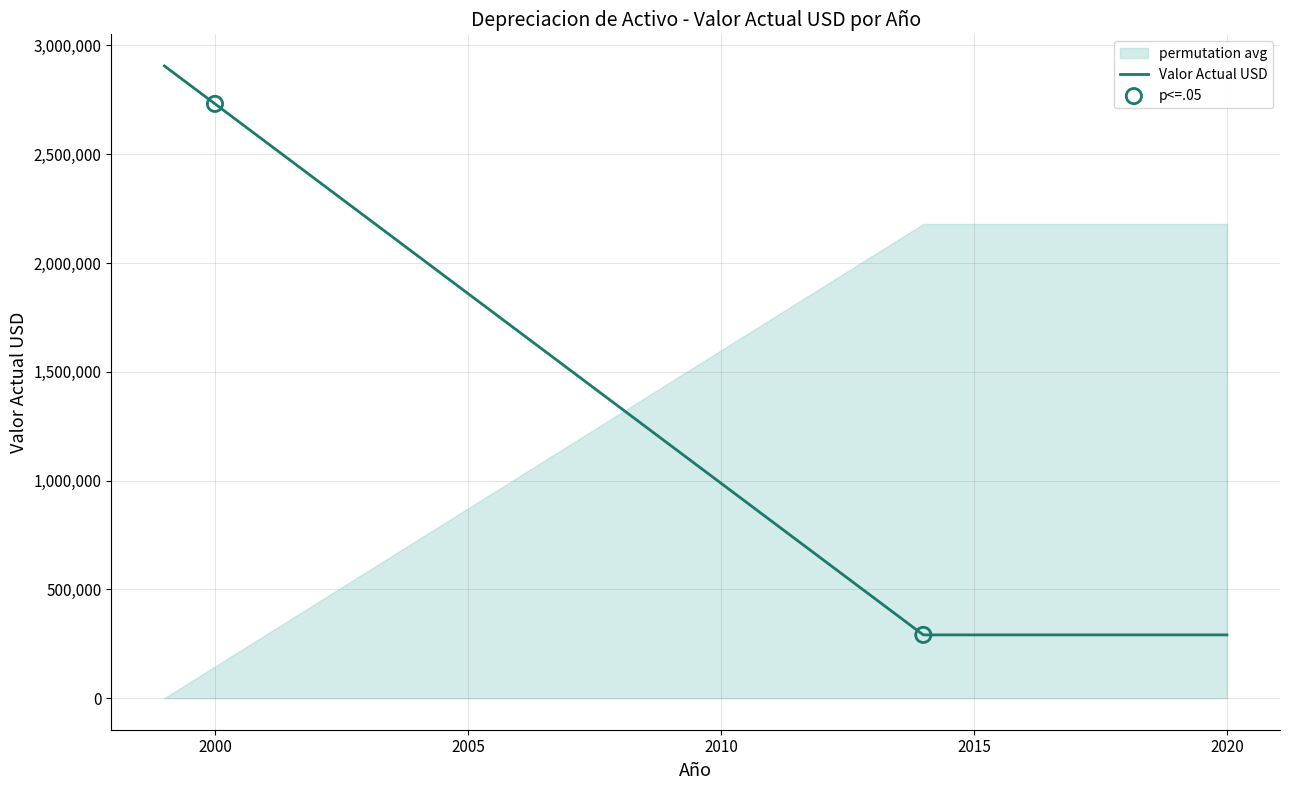

What is the highest value of the Valor Actual USD series?

2905916.5